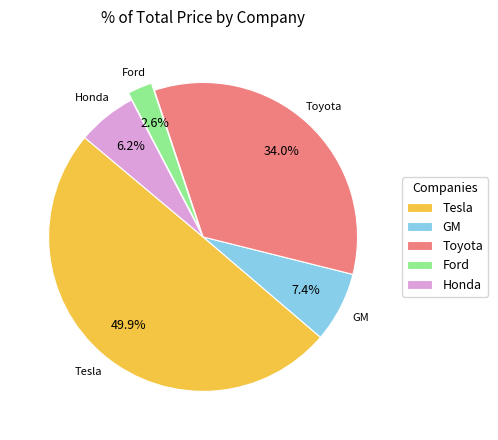

Which slice is the smallest?

Ford